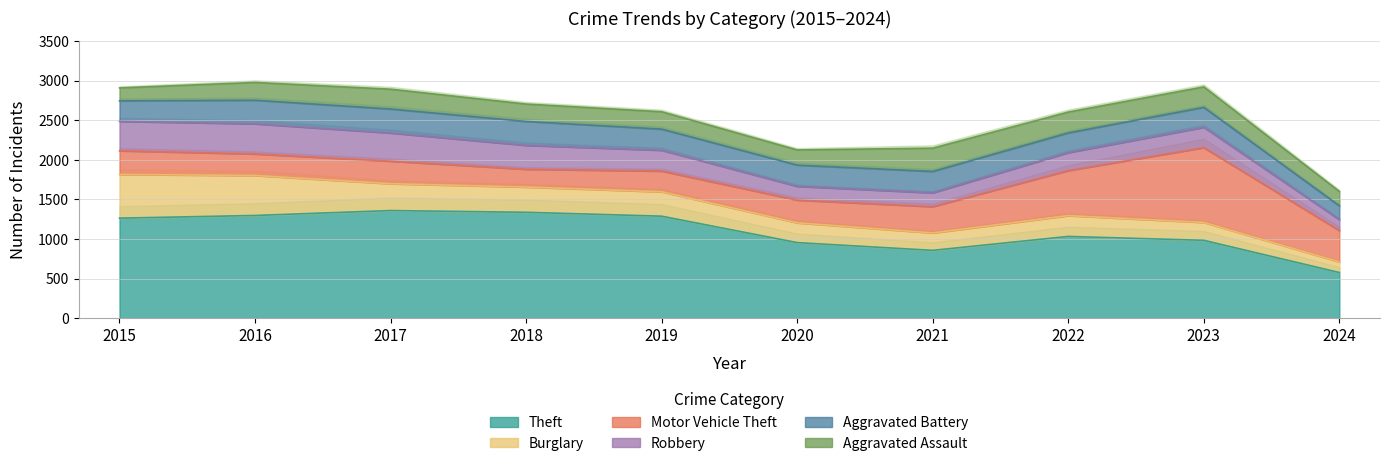

Where does the Aggravated Assault series first go above 225?

2017